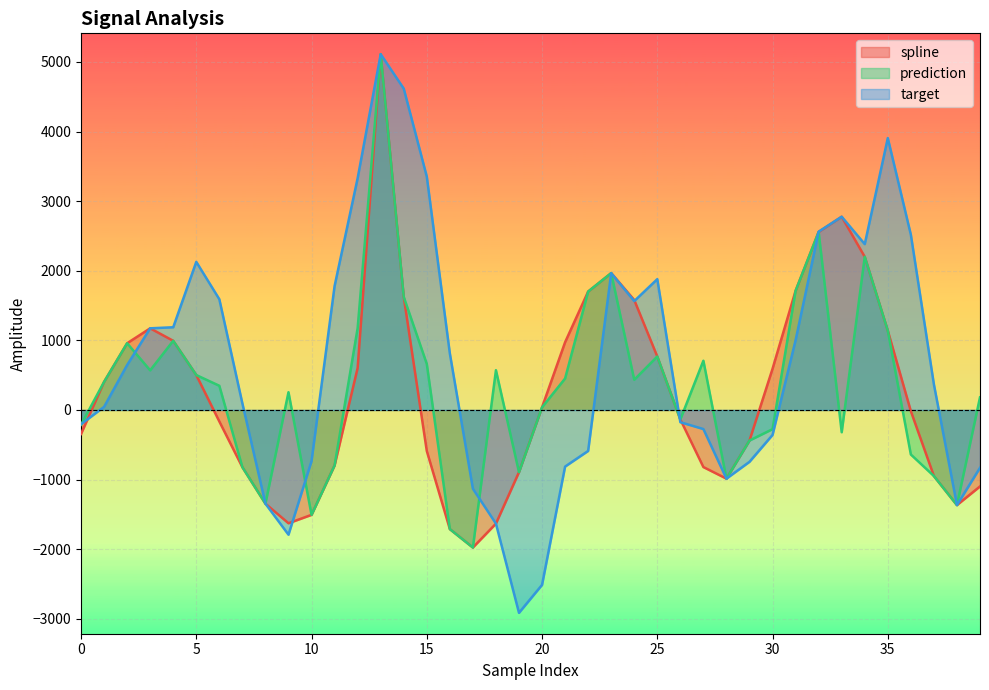

Where is prediction nearest to the value 1567?

14